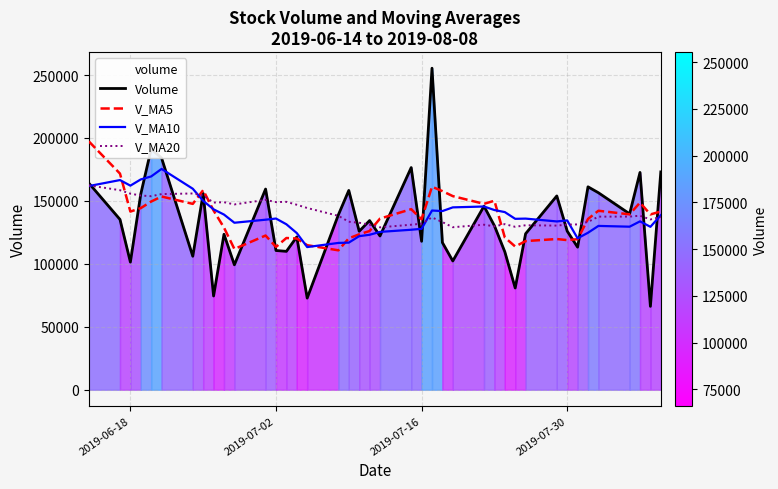

What is the value of the V_MA5 point at the 21st from the left?

135921.5